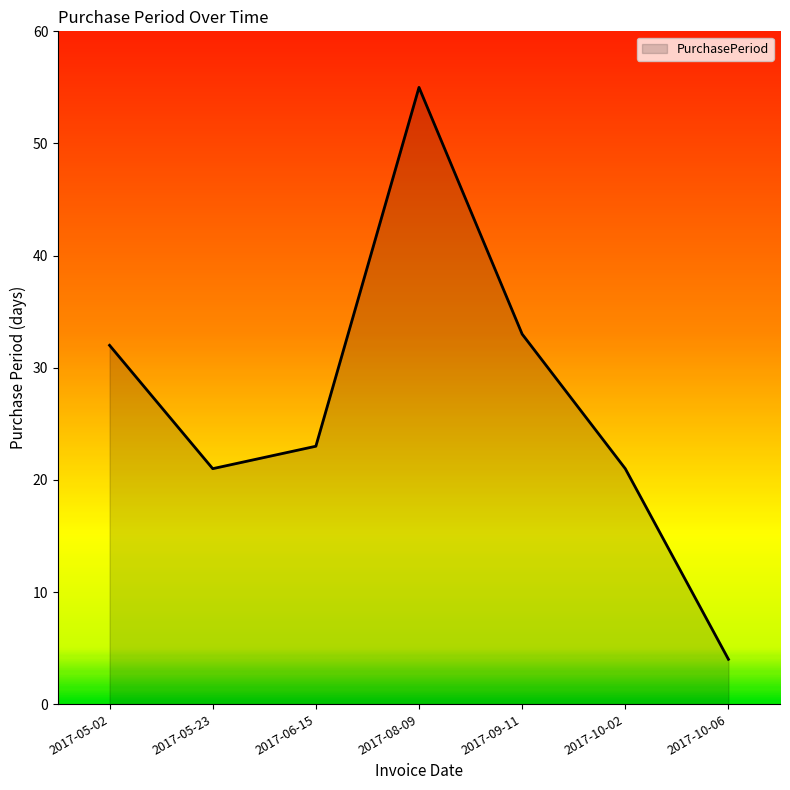

Approximately how many times larger is the value at 2017-06-15 compared to 2017-09-11?

0.7